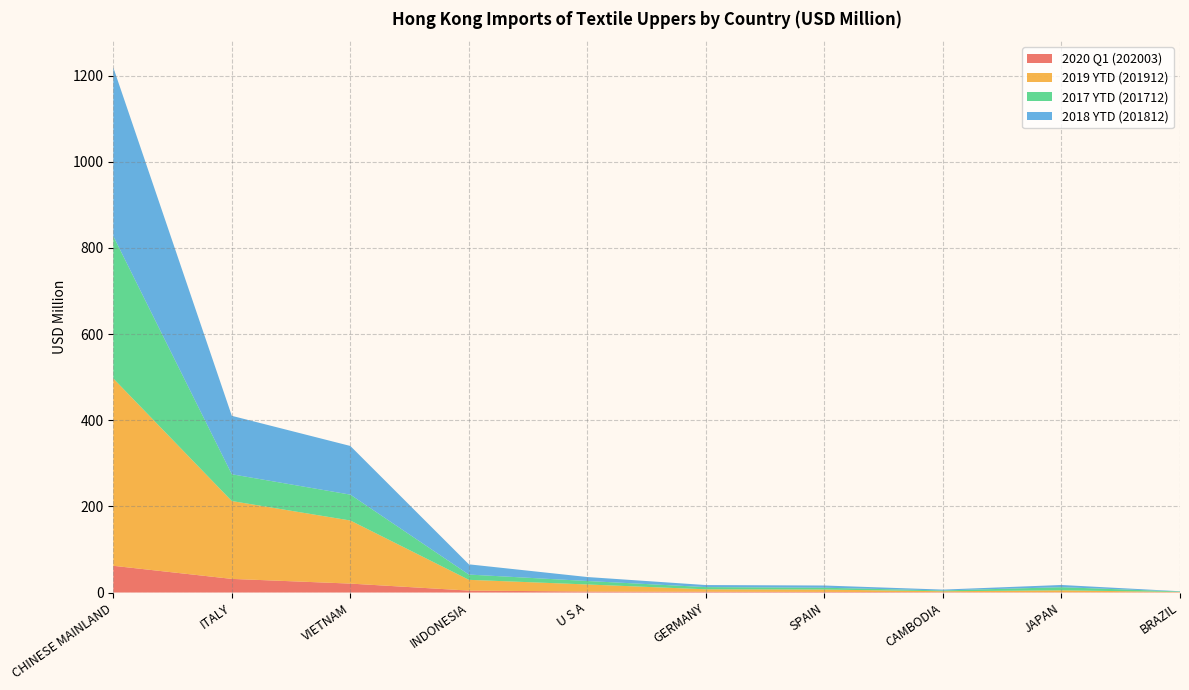

Reading right to left, list all the values displayed in this chart.

2020 Q1 (202003): BRAZIL=0.6	JAPAN=0.6	CAMBODIA=0.8	SPAIN=1.5	GERMANY=1.9	U S A=2.3	INDONESIA=4.5	VIETNAM=20.7	ITALY=31.6	CHINESE MAINLAND=62.0
2019 YTD (201912): BRAZIL=0.6	JAPAN=4.4	CAMBODIA=2.1	SPAIN=5.4	GERMANY=5.6	U S A=16.3	INDONESIA=25.0	VIETNAM=146.4	ITALY=180.7	CHINESE MAINLAND=434.9
2017 YTD (201712): BRAZIL=1.1	JAPAN=7.3	CAMBODIA=1.8	SPAIN=4.2	GERMANY=5.1	U S A=8.1	INDONESIA=12.2	VIETNAM=60.1	ITALY=62.2	CHINESE MAINLAND=330.4
2018 YTD (201812): BRAZIL=0.5	JAPAN=5.1	CAMBODIA=2.0	SPAIN=5.1	GERMANY=4.8	U S A=9.2	INDONESIA=23.7	VIETNAM=113.0	ITALY=135.6	CHINESE MAINLAND=391.6